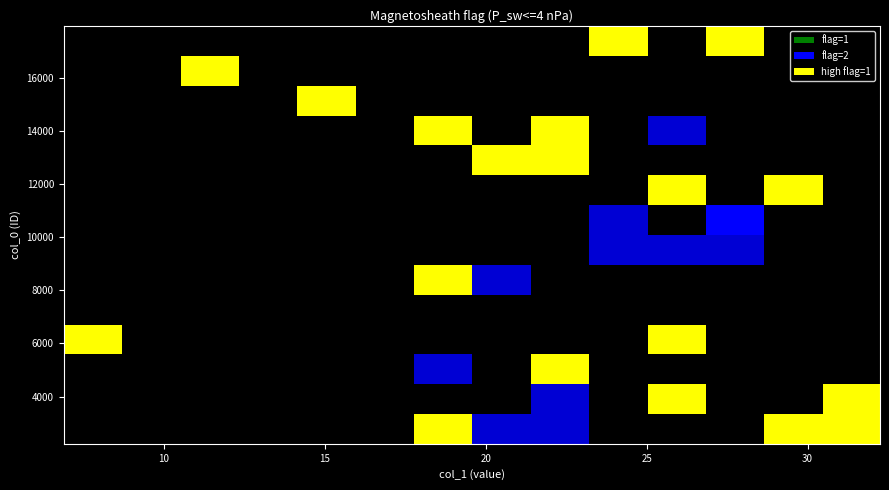

What is the change in value from 2722 to 12285?

+3.9